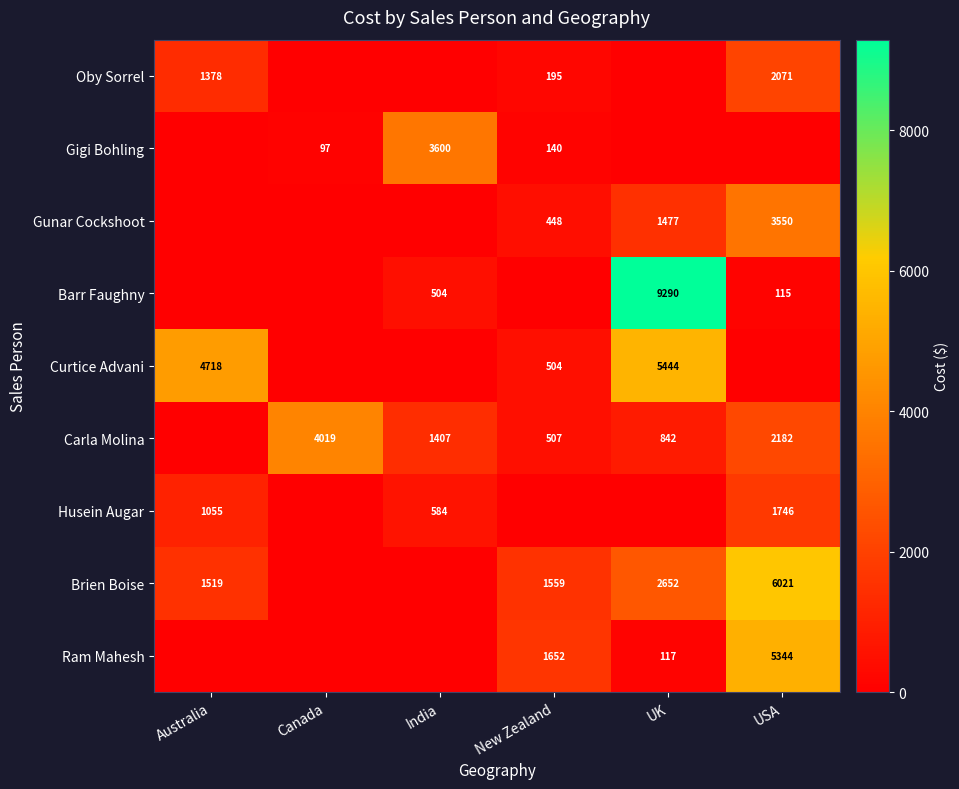

Is it true that Oby Sorrel equals 195 at New Zealand?

True